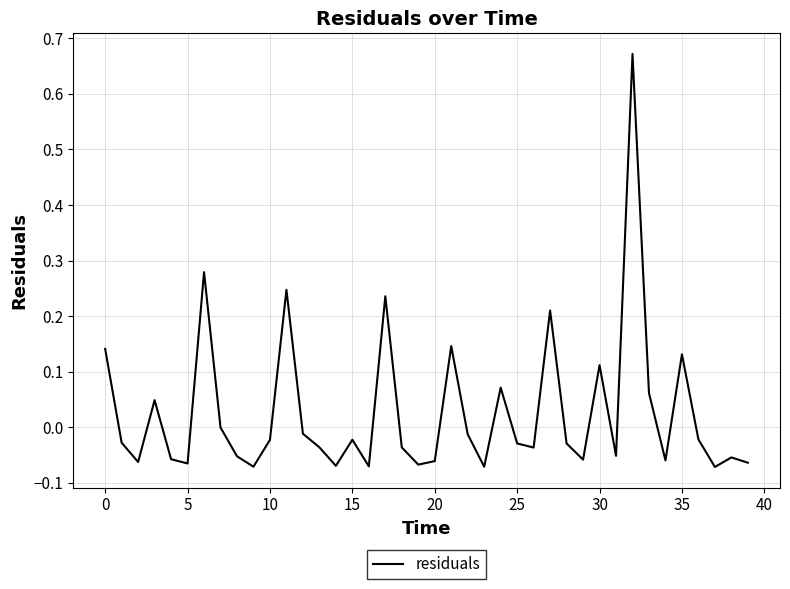

Count the number of categories in the chart.

40